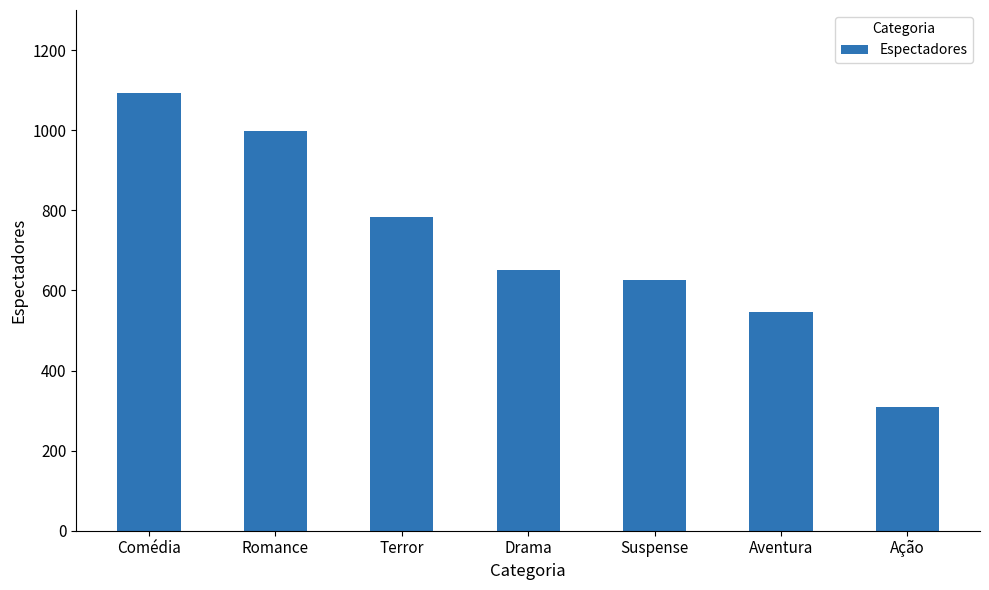

Is it true that the value at Romance is 998?

True